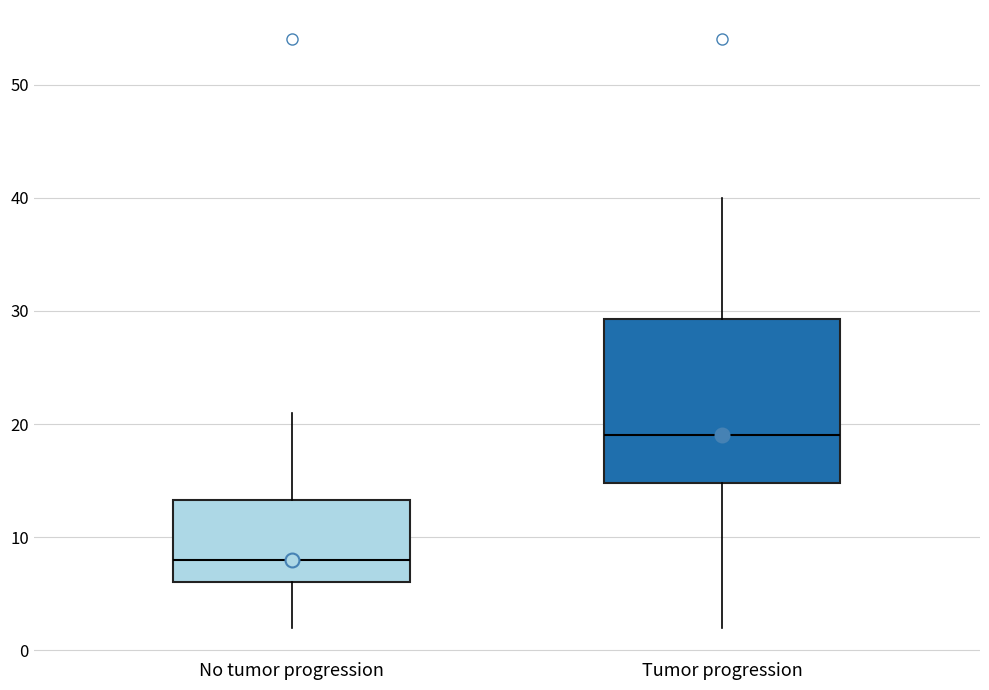

Which box has the lowest median line?

No tumor progression